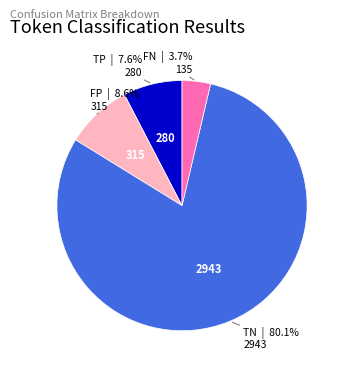

Is there a majority slice in this chart?

Yes